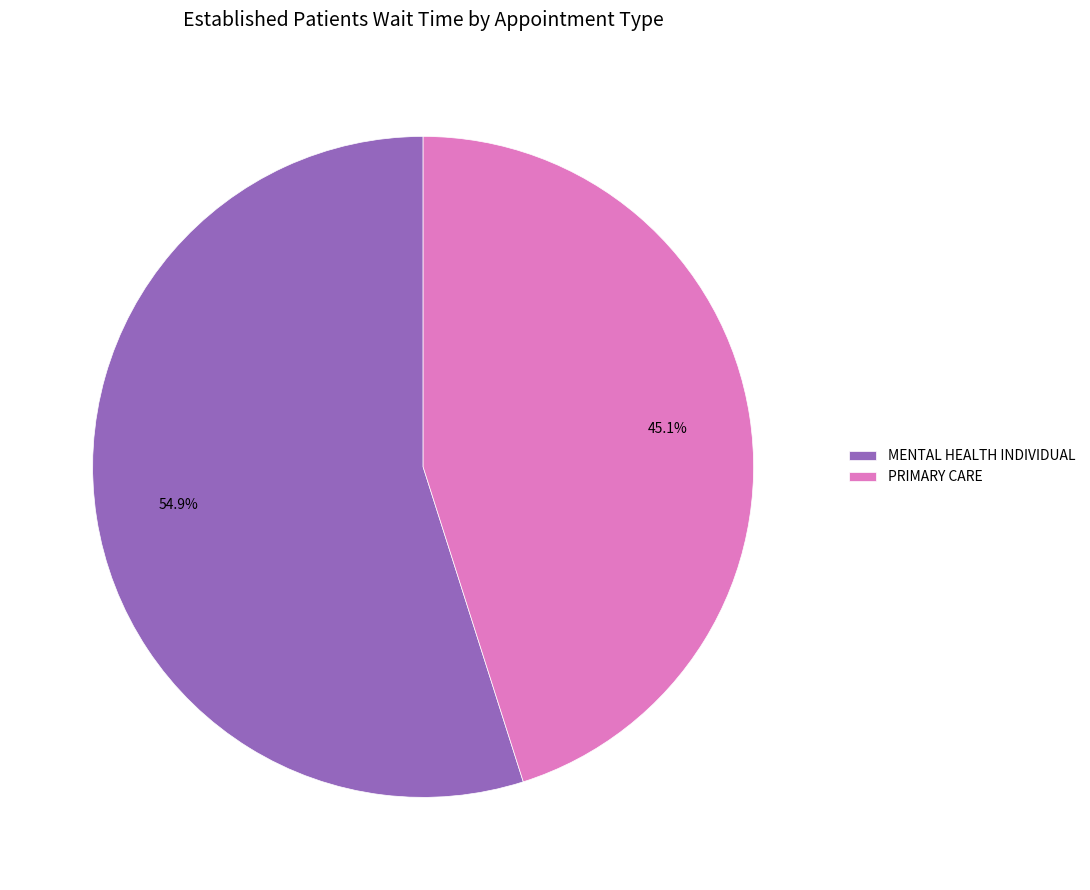

Is there any slice that represents more than half of the pie?

Yes